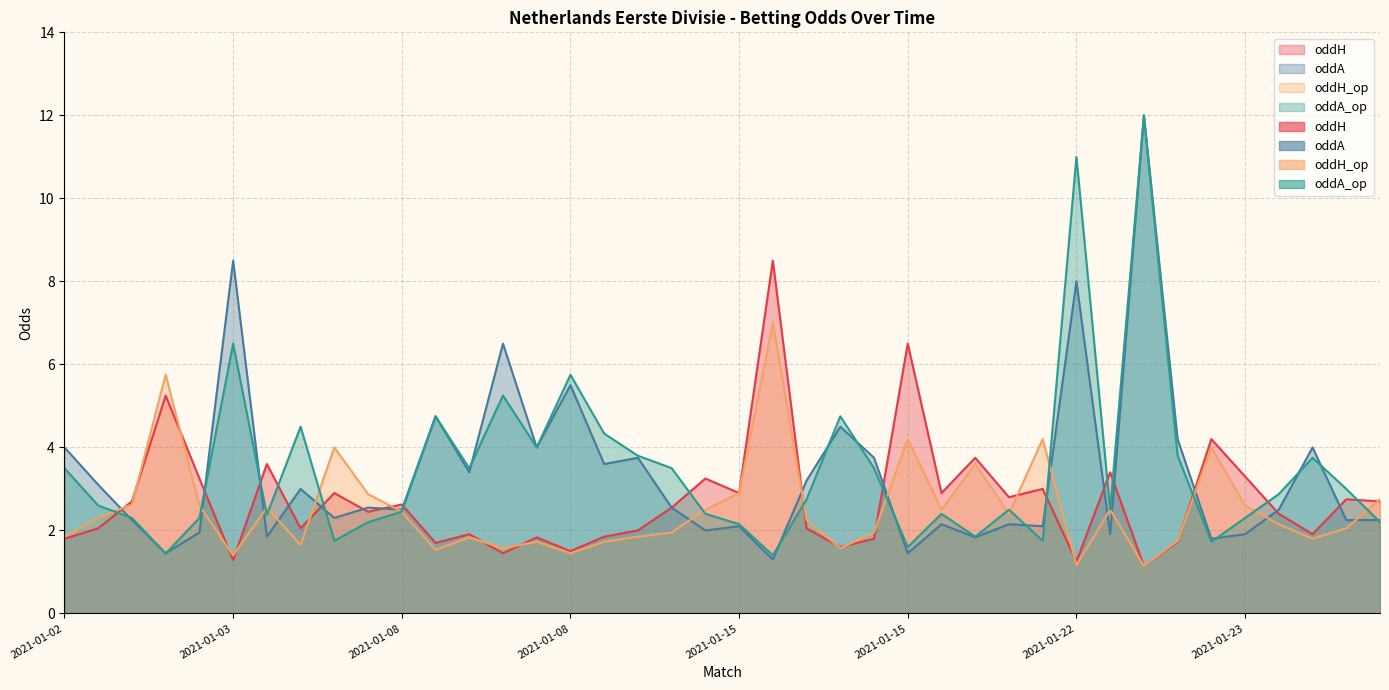

The value of oddH_op at 2021-01-08 #2 is 1.5. True or false?

True